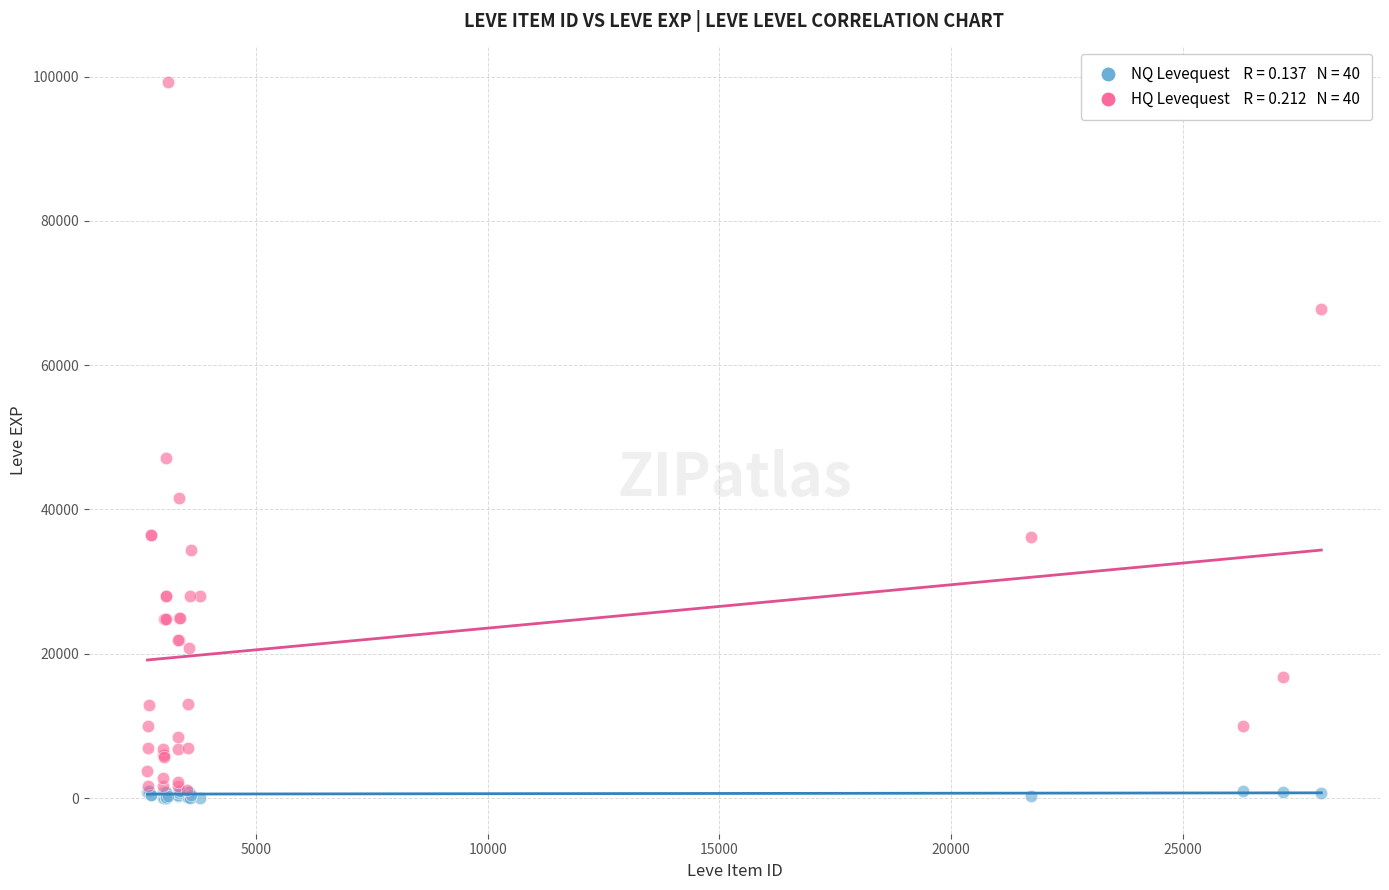

Across all series, what Y value is closest to 49615?

47200